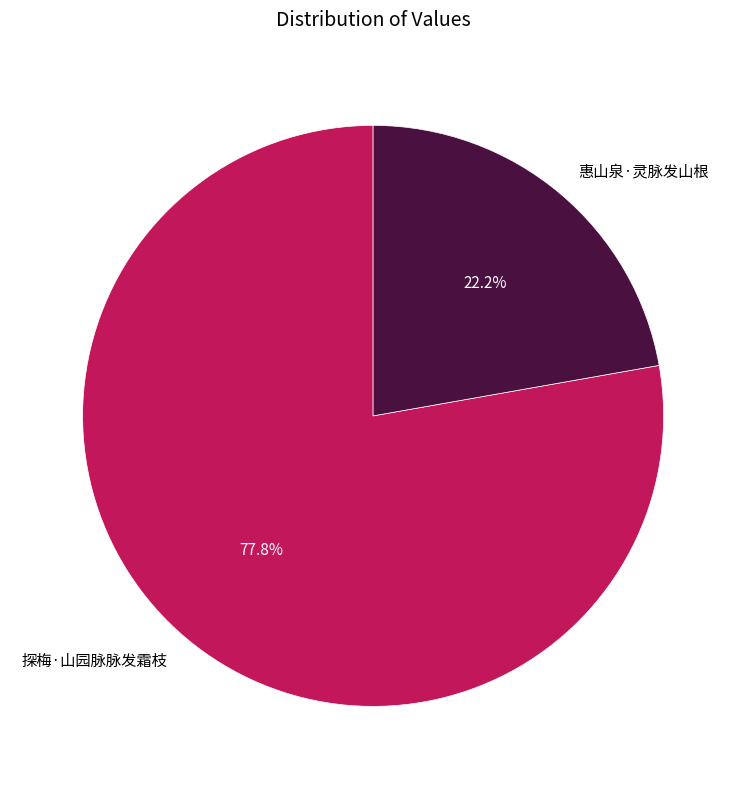

Rank the categories by value from lowest to highest.

惠山泉·灵脉发山根, 探梅·山园脉脉发霜枝